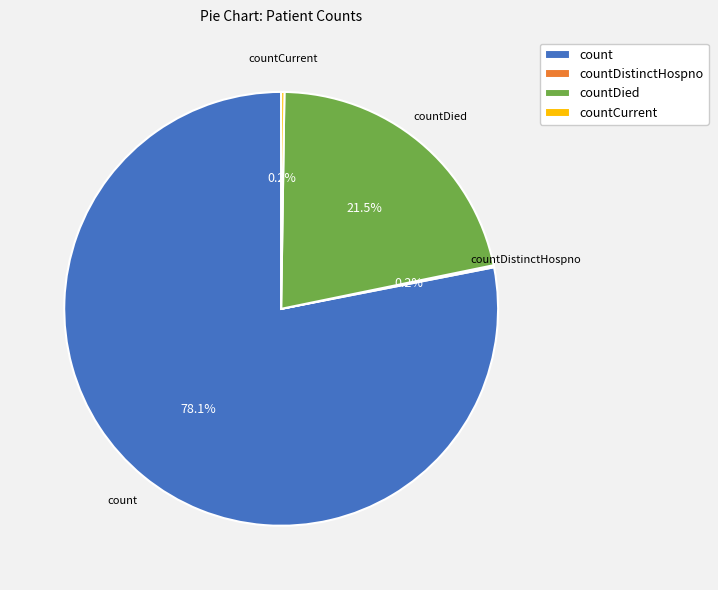

What is the largest slice in the pie chart?

count